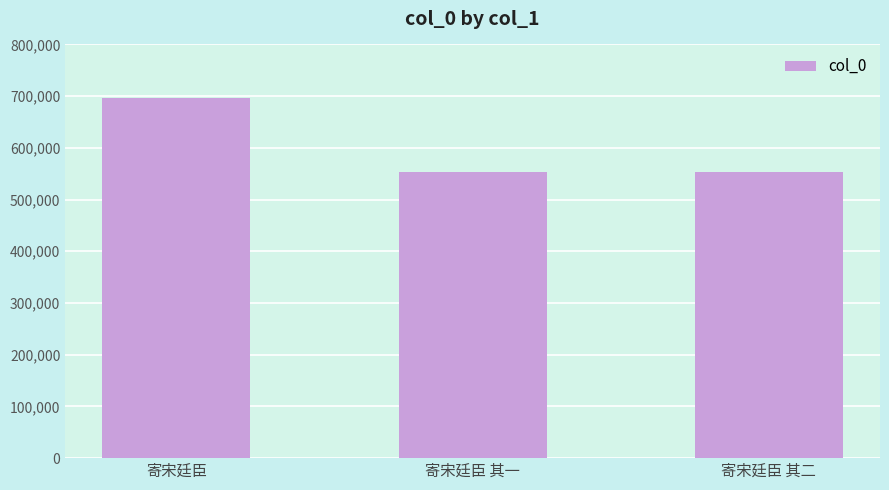

What is the label of the 1st bar from the left?

寄宋廷臣